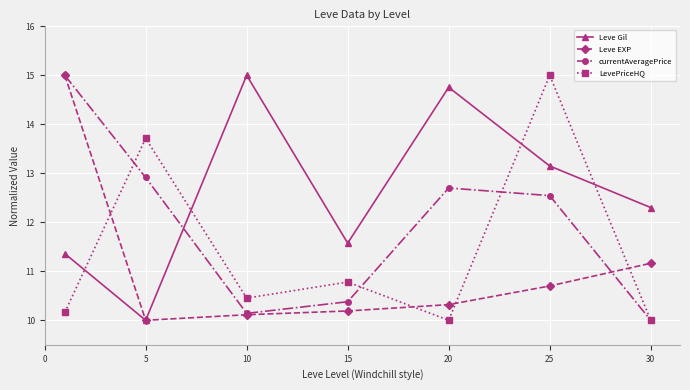

What are all the series names shown in the legend?

Leve Gil, Leve EXP, currentAveragePrice, LevePriceHQ